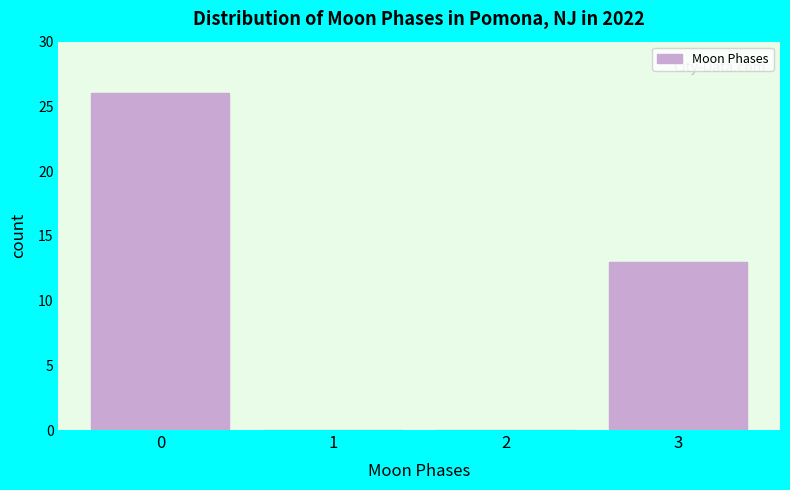

Reading left to right, list all the values displayed in this chart.

0=26	1=0	2=0	3=13